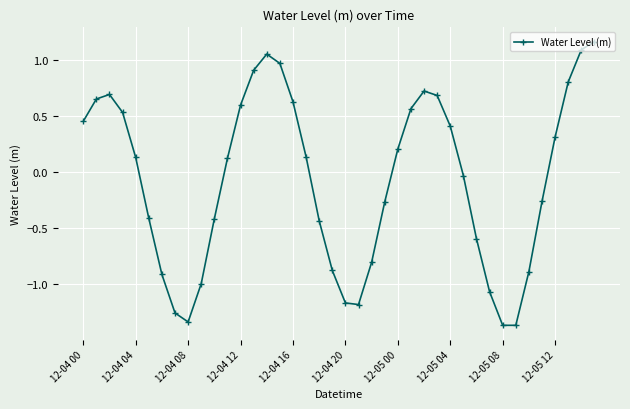

What is the value of the 16th point from the left?

1.0